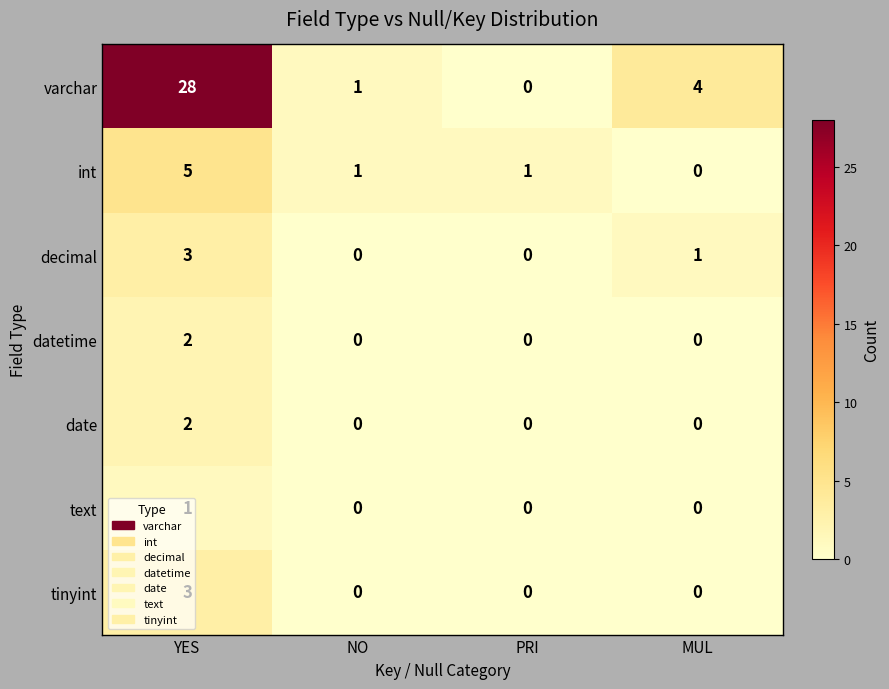

Is it true that int equals 9 at YES?

False